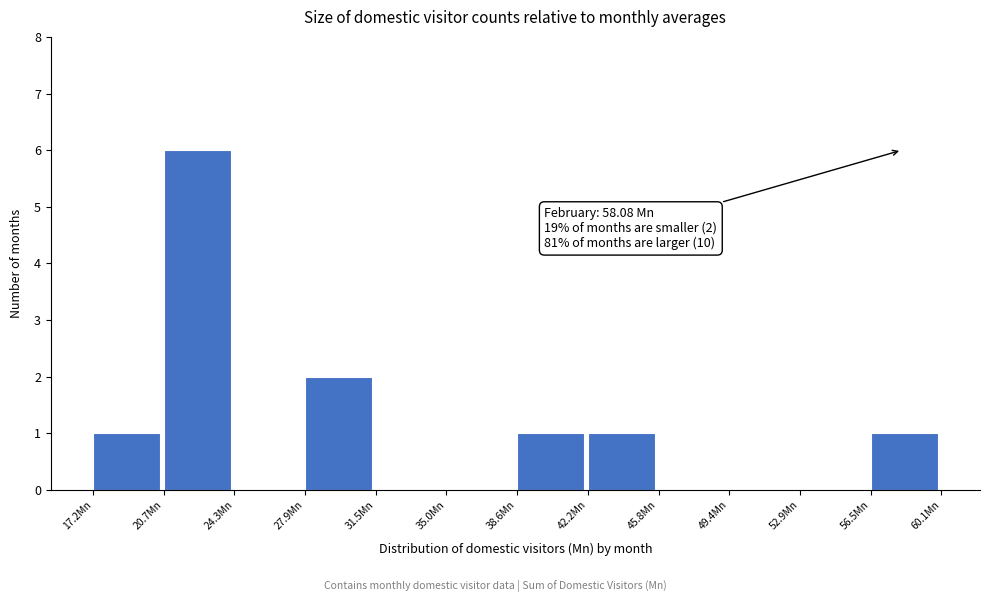

Over which range of the x-axis is the bar tallest?

20.5 to 24.5